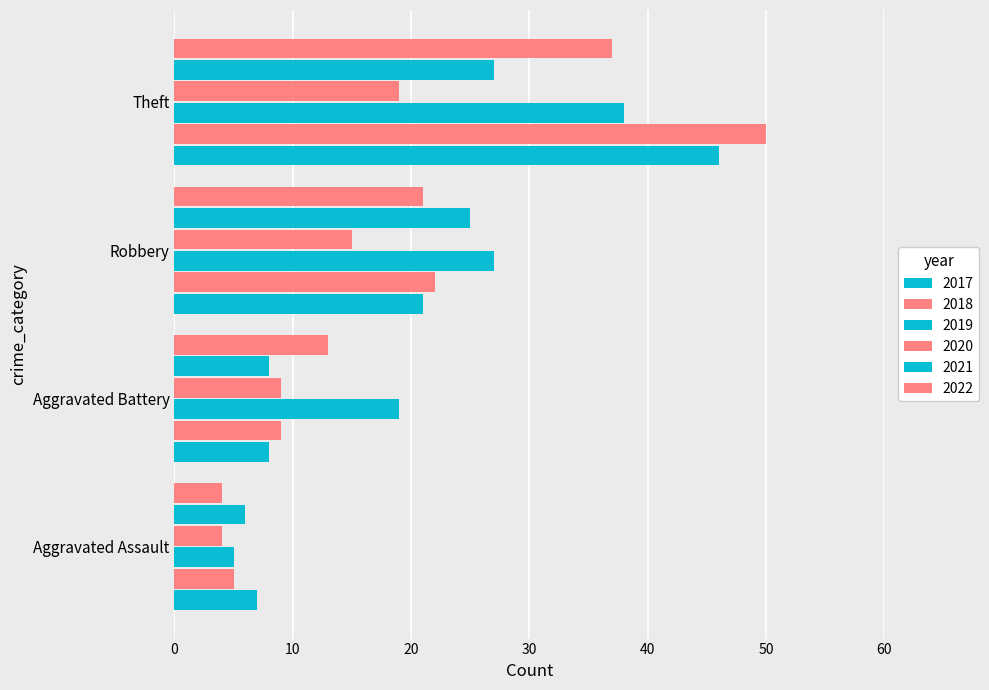

How many values in the 2022 series are below 21?

2